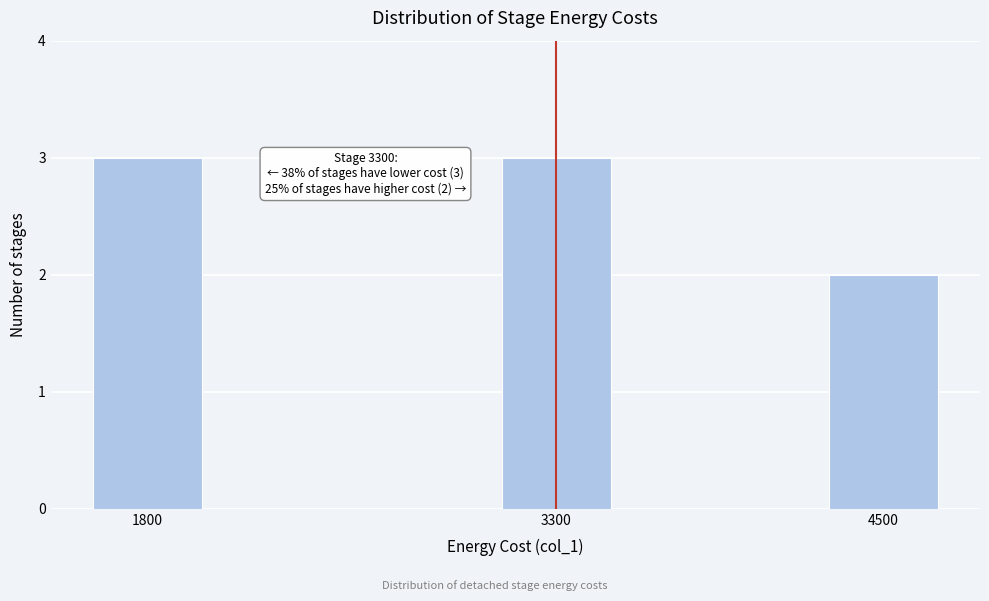

Reading left to right, transcribe all the data shown in this chart.

1800=3	3300=3	4500=2